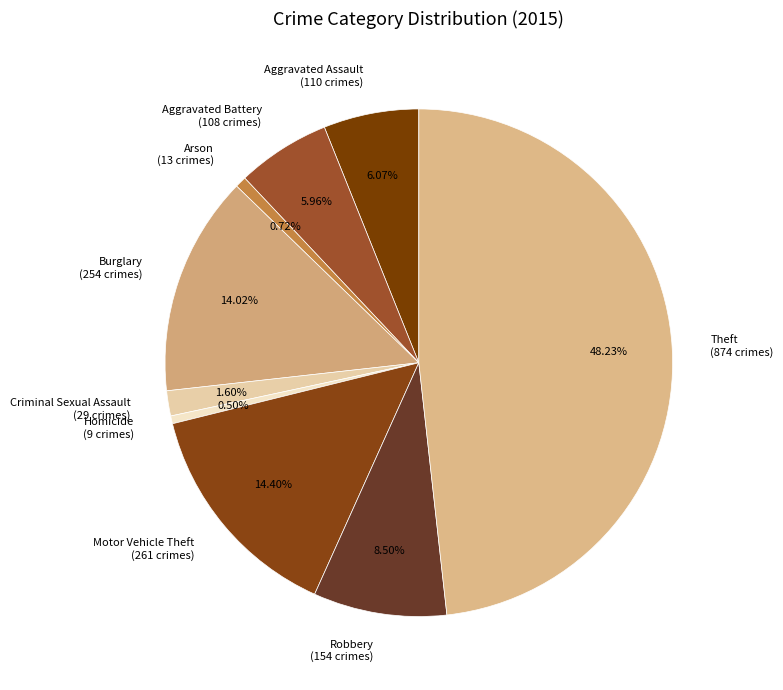

Which has a higher value, Motor Vehicle Theft or Robbery?

Motor Vehicle Theft